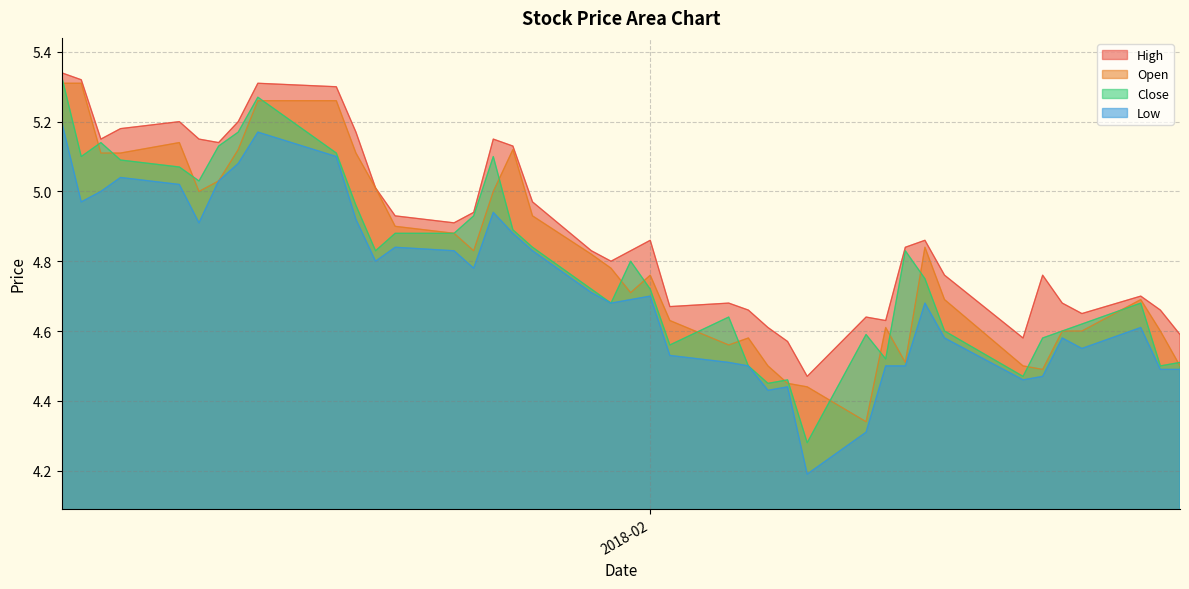

In Open, how many points are lower than both neighbors (excluding endpoints)?

7